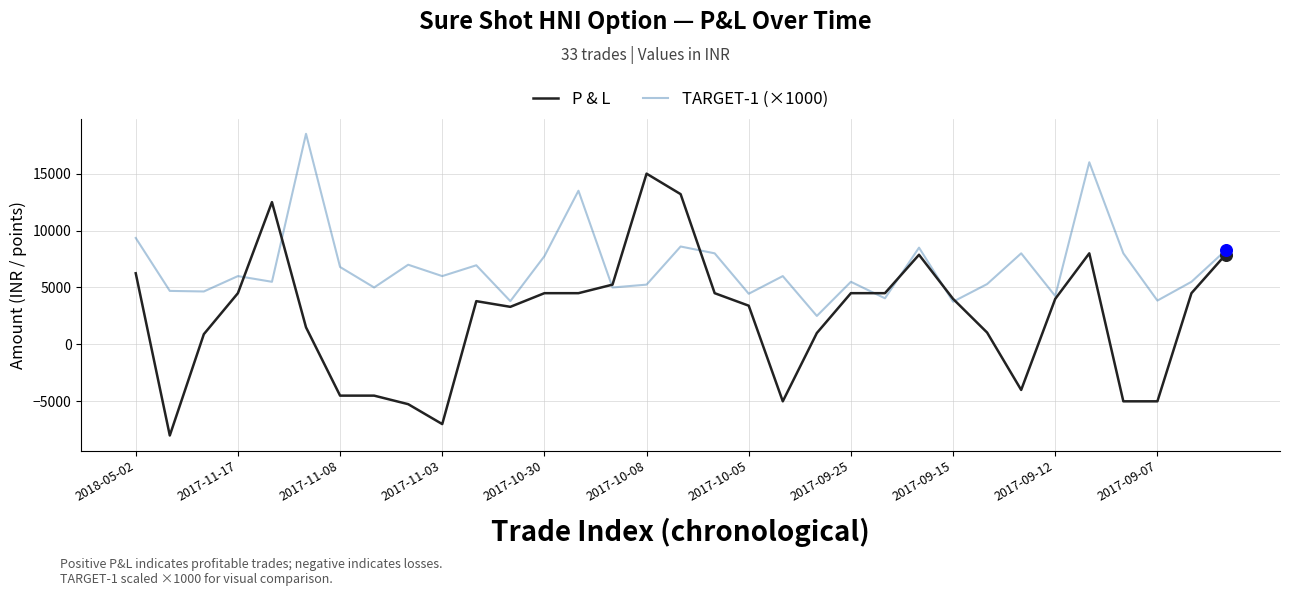

Which series has the widest spread of values?

P & L